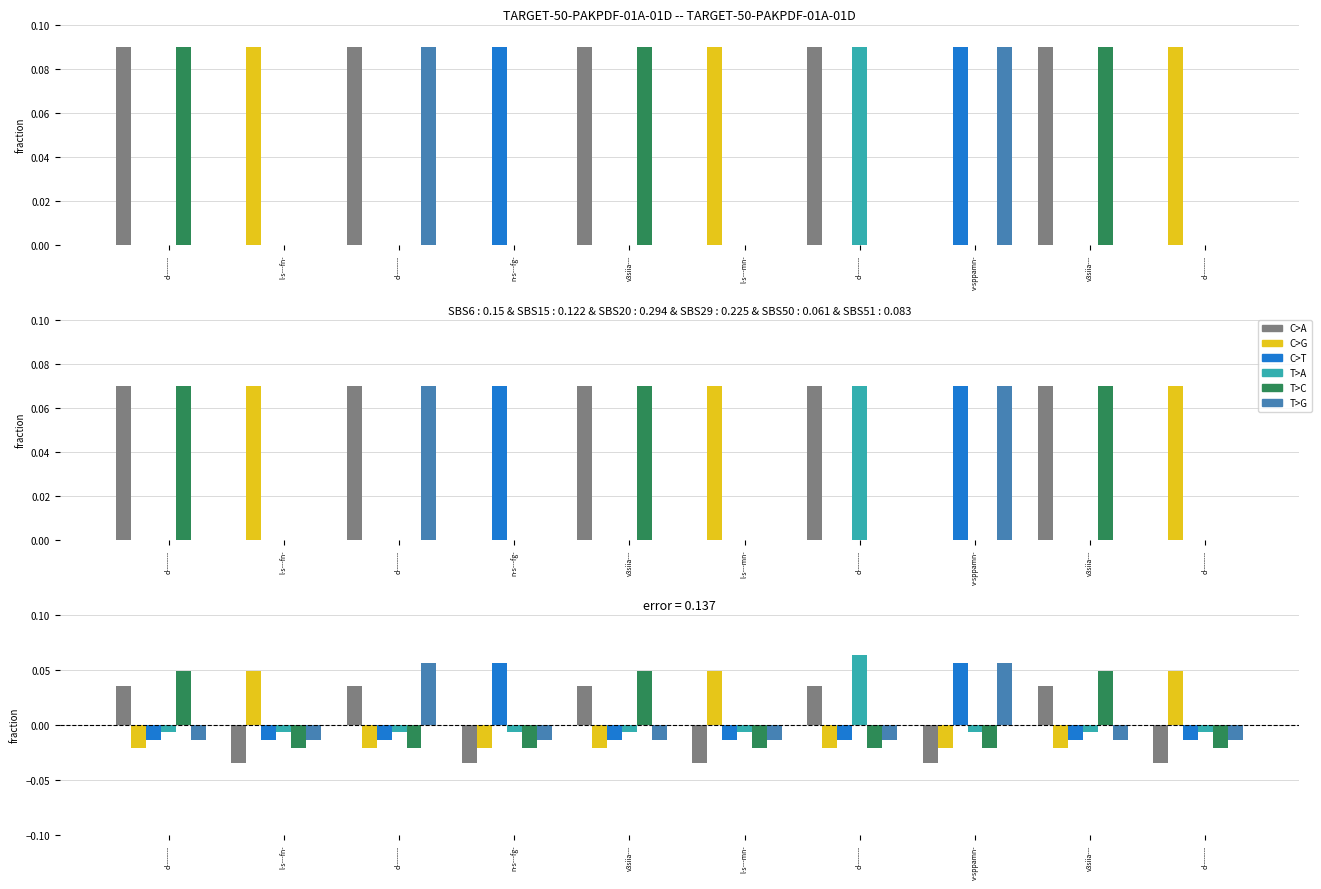

How many values in T>G are below zero?

8